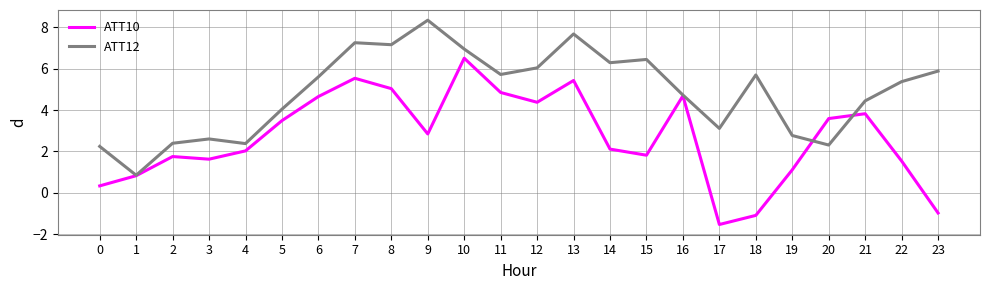

Which series ends up on top after the final intersection of ATT12 and ATT10?

ATT12